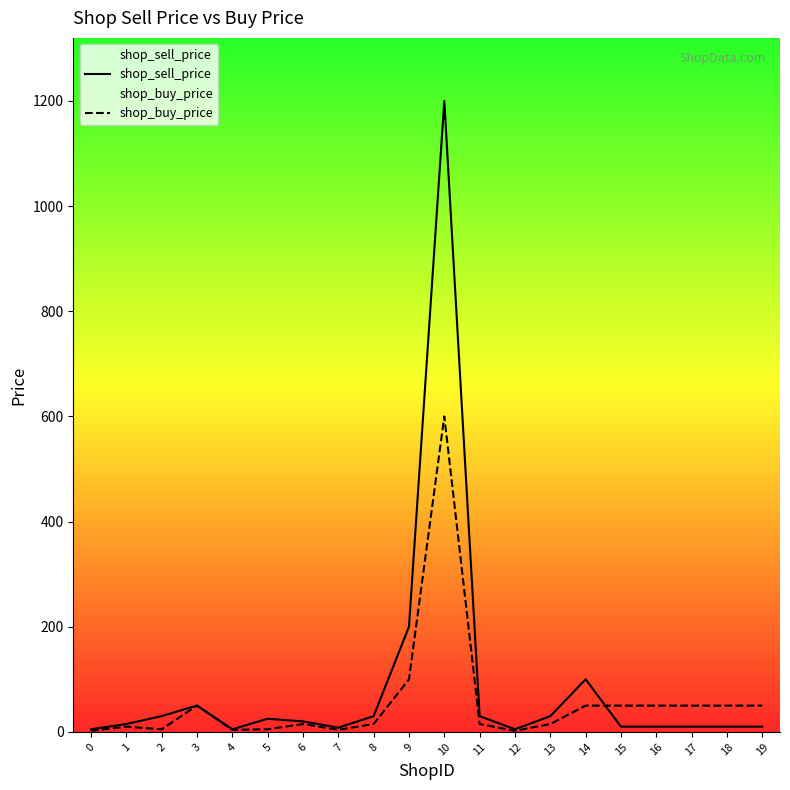

How many values in the shop_sell_price series are below 20?

10